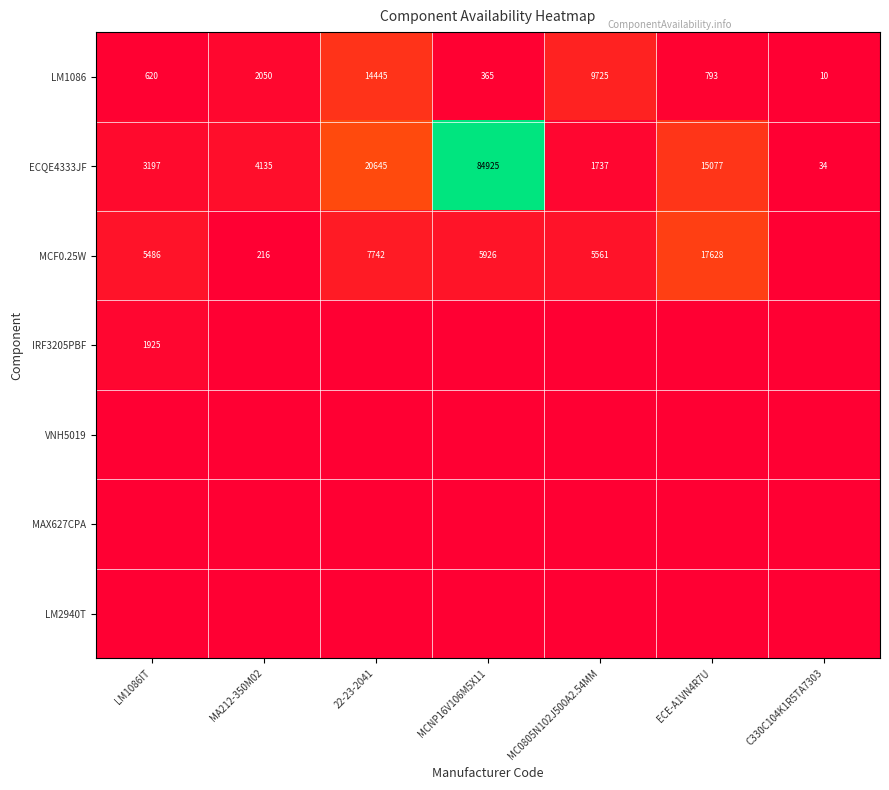

The value of IRF3205PBF at LM1086IT is 1925. True or false?

True